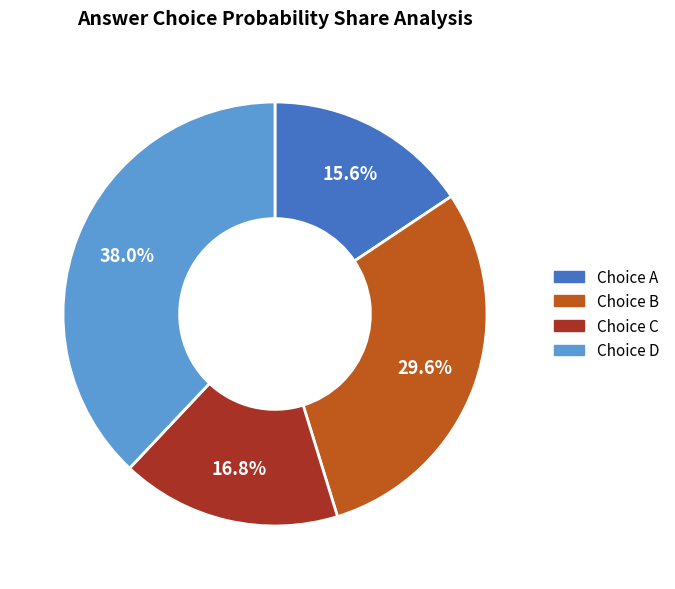

Is there a majority slice in this chart?

No